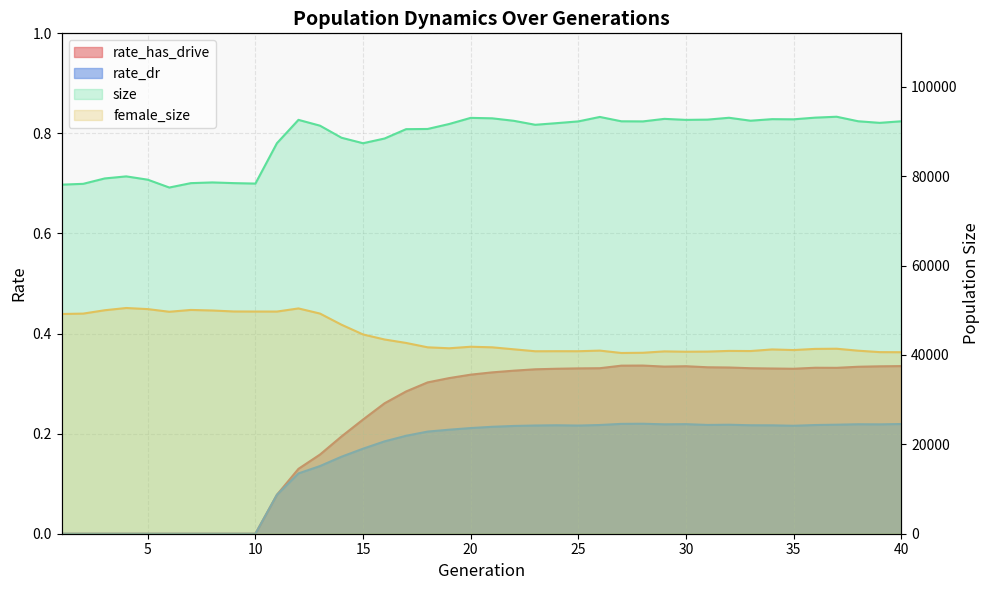

True or false: size and rate_has_drive intersect in this chart.

False